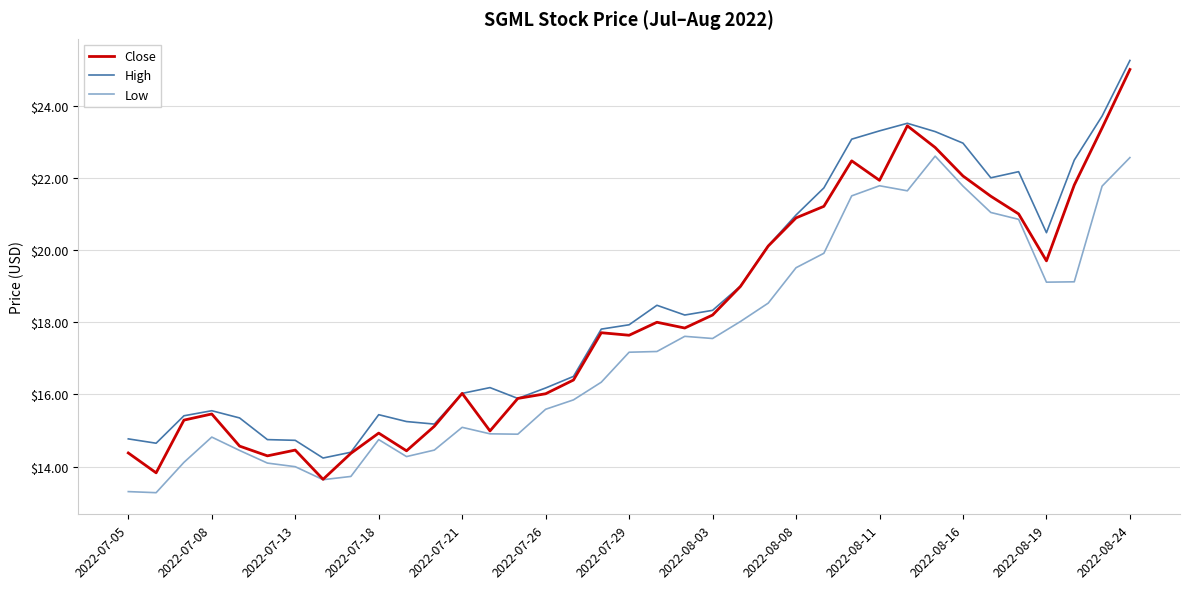

True or false: Low and High intersect in this chart.

False